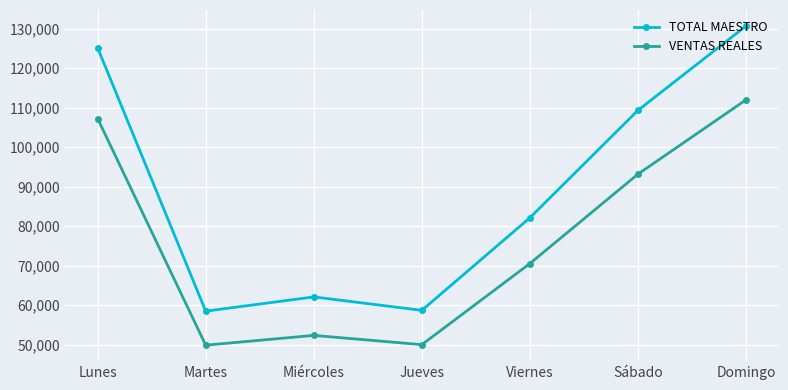

Read the VENTAS REALES value at Sábado.

93168.5